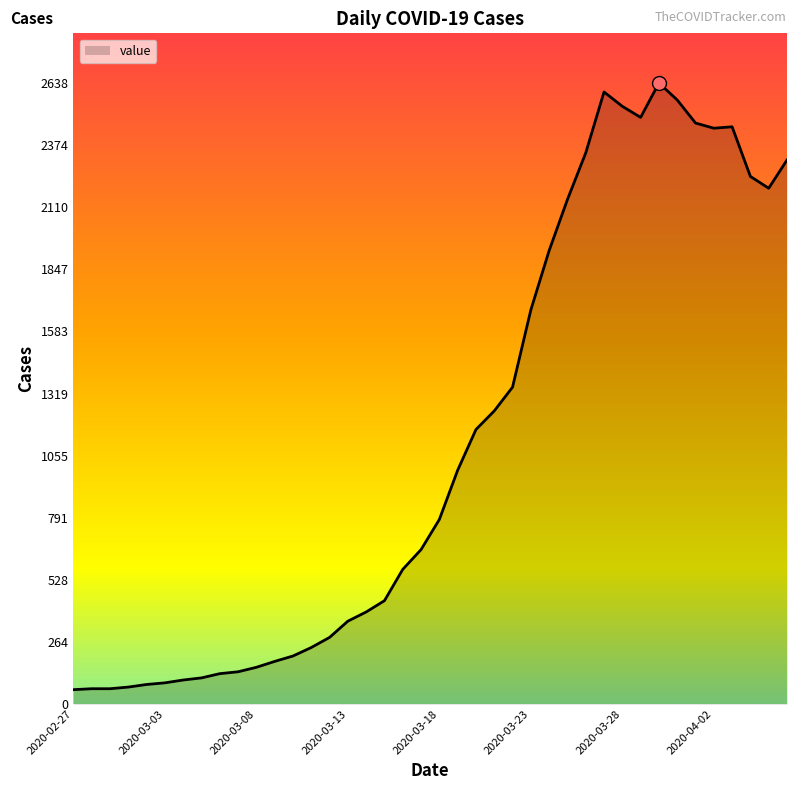

What is the minimum value shown in the chart?

61